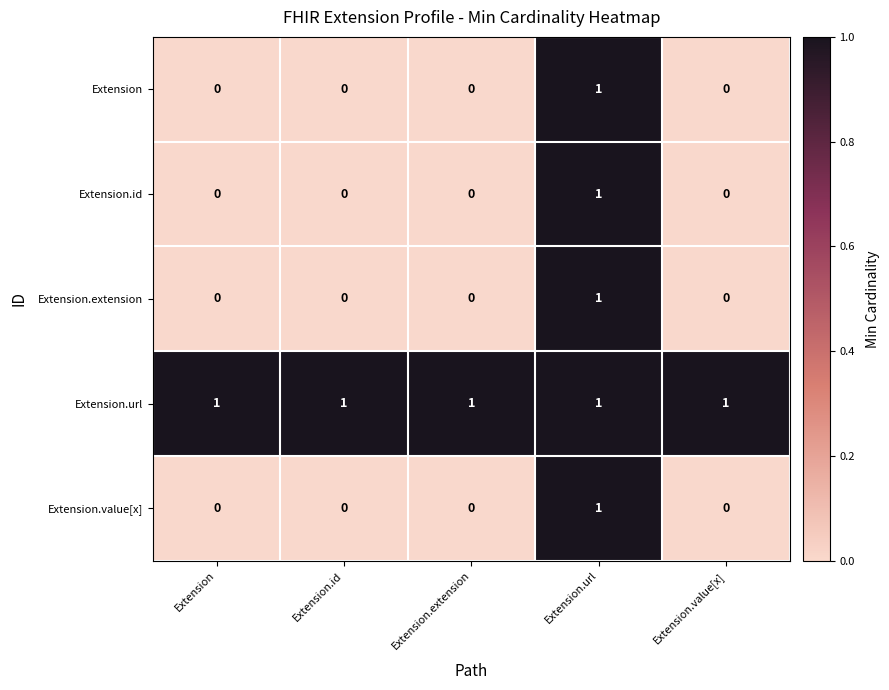

At which label does Extension reach its peak?

Extension.url